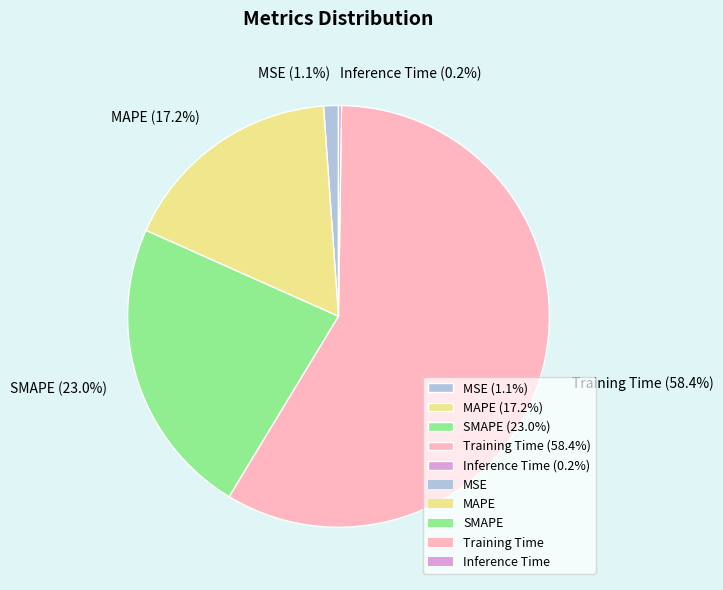

Between SMAPE (23.0%) and MSE (1.1%), which is larger?

SMAPE (23.0%)